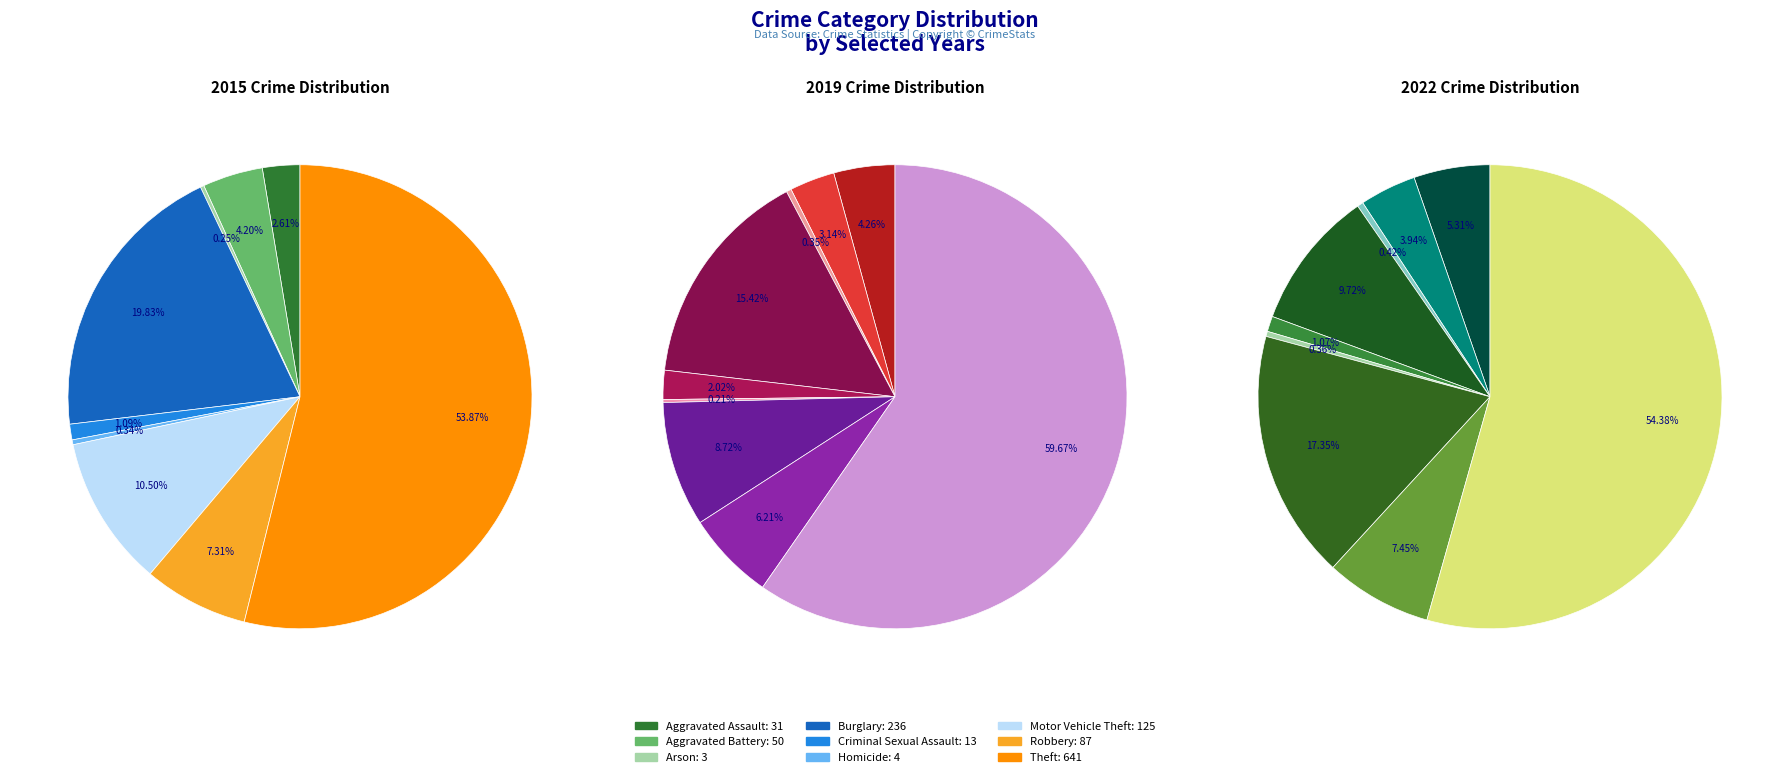

How many slices are in this pie chart?

9